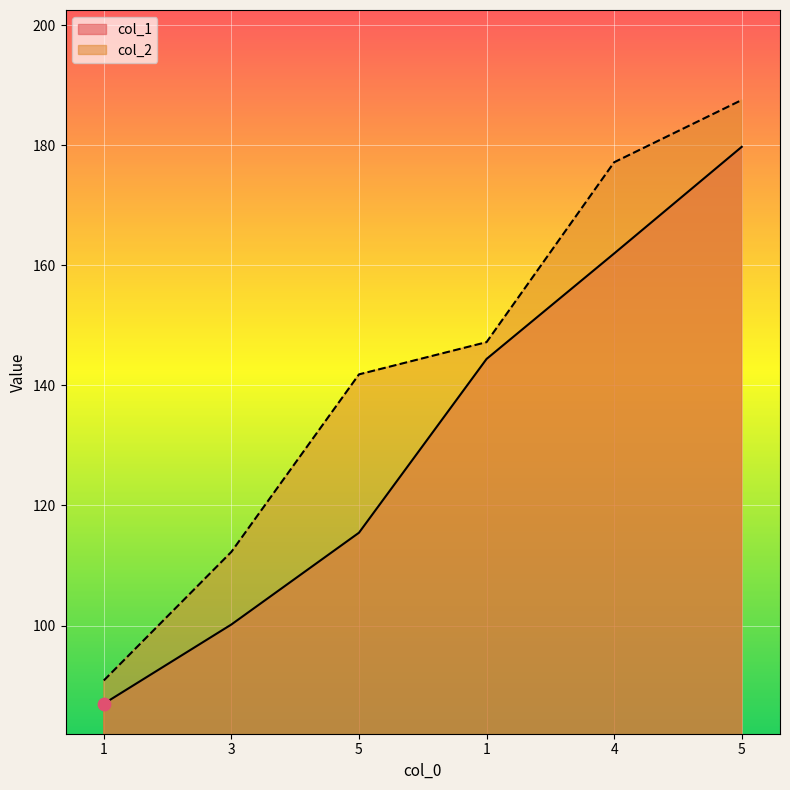

Which series contains the highest Y value?

col_2